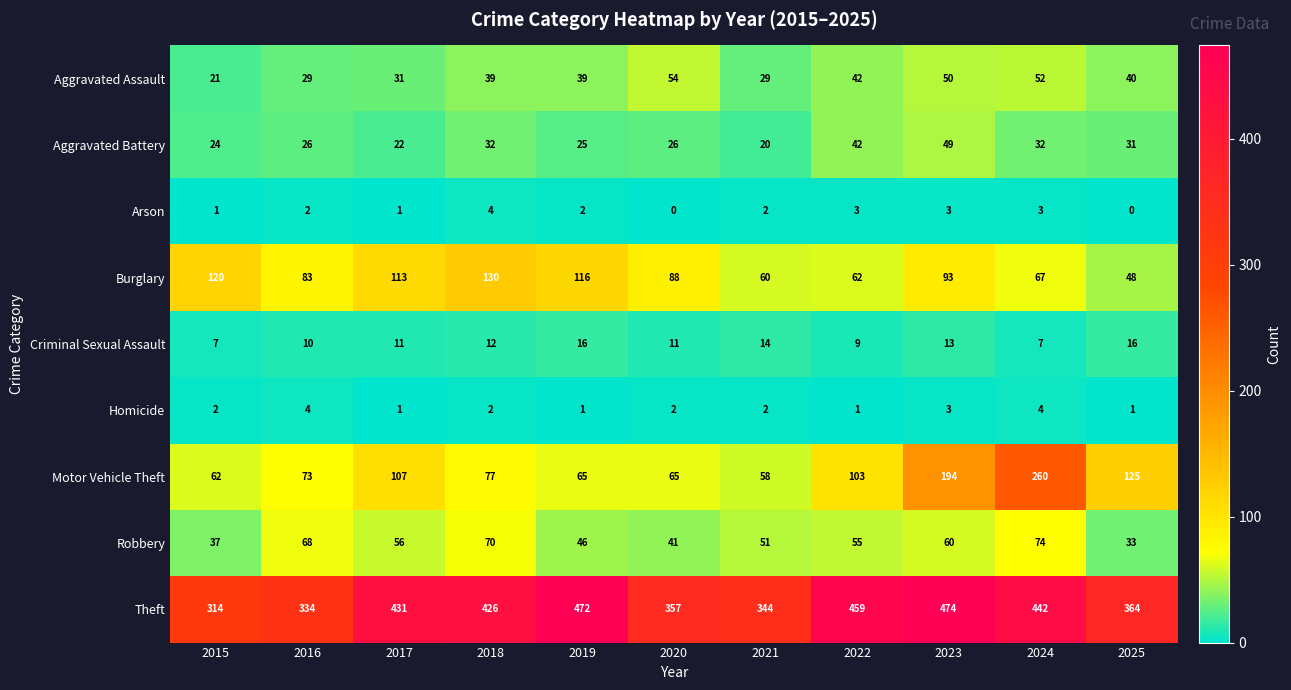

At 2019, list the series in order from largest to smallest.

Theft, Burglary, Motor Vehicle Theft, Robbery, Aggravated Assault, Aggravated Battery, Criminal Sexual Assault, Arson, Homicide